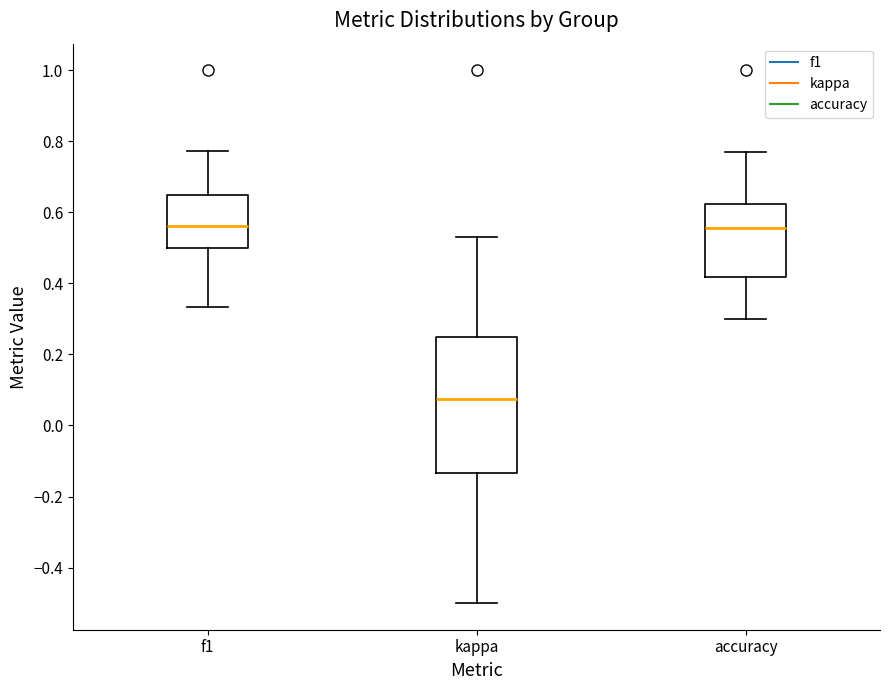

Reading left to right, read every box against the y-axis: the position of its median line, the range the box covers, and the ends of its whiskers. The values are not printed on the chart, so give them approximately, as read against the axis.

f1: median 0.56, box 0.50 to 0.66, whiskers 0.34 to 0.78
kappa: median 0.08, box -0.14 to 0.26, whiskers -0.50 to 0.54
accuracy: median 0.56, box 0.42 to 0.62, whiskers 0.30 to 0.76